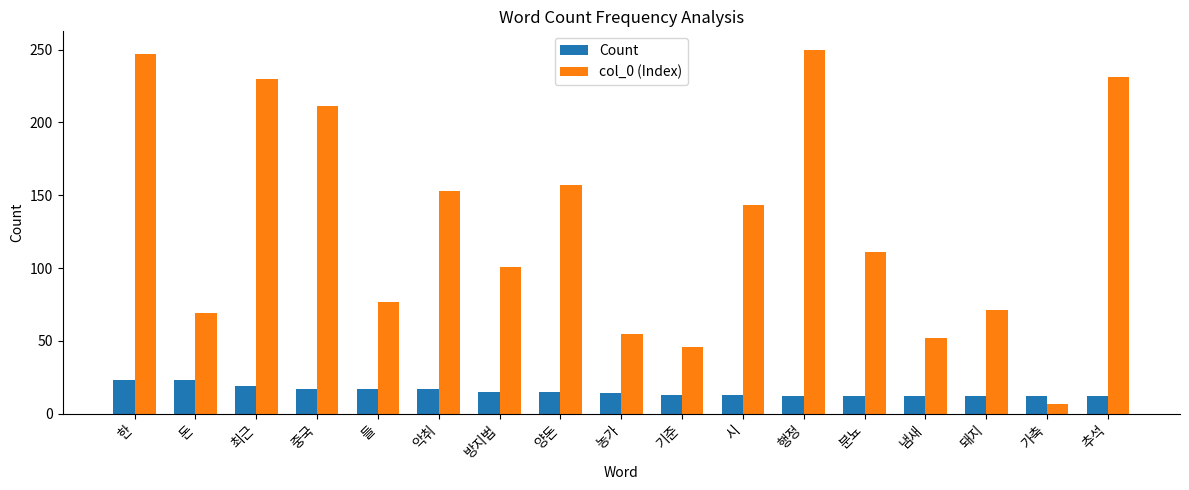

What is the total value across all series at 가축?

19